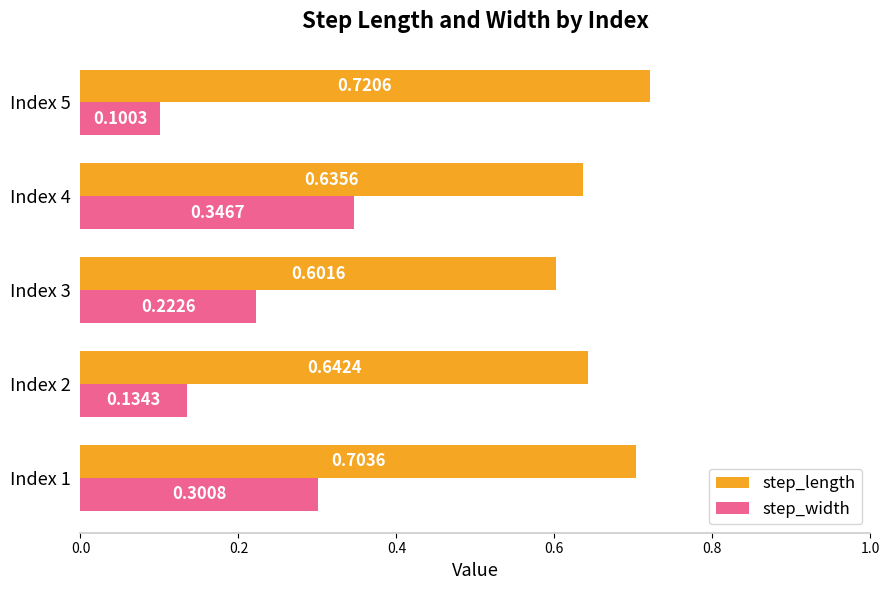

Count the step_width values in the range 0 to 1.

5